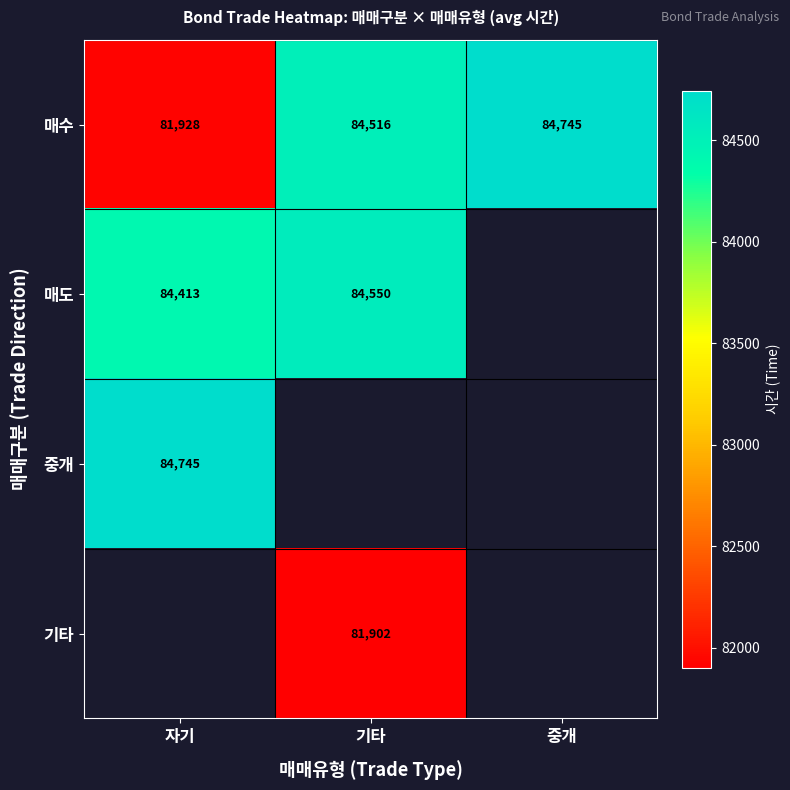

What is the sum of the 매수 values at 중개 and 기타?

169261